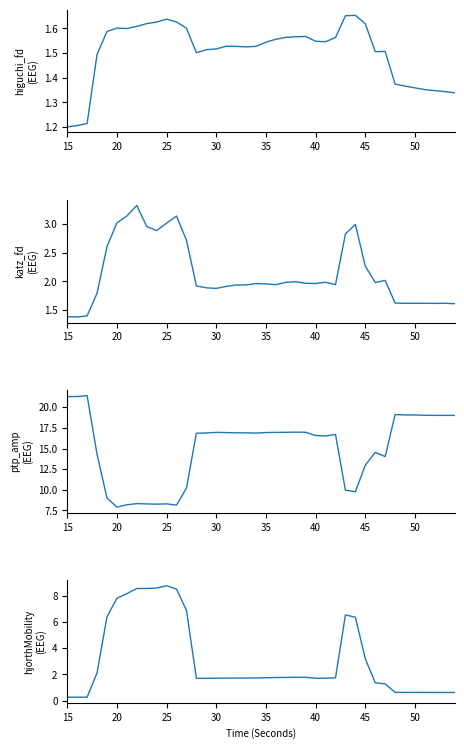

Which series has the largest range (max minus min)?

ptp_amp_EEG